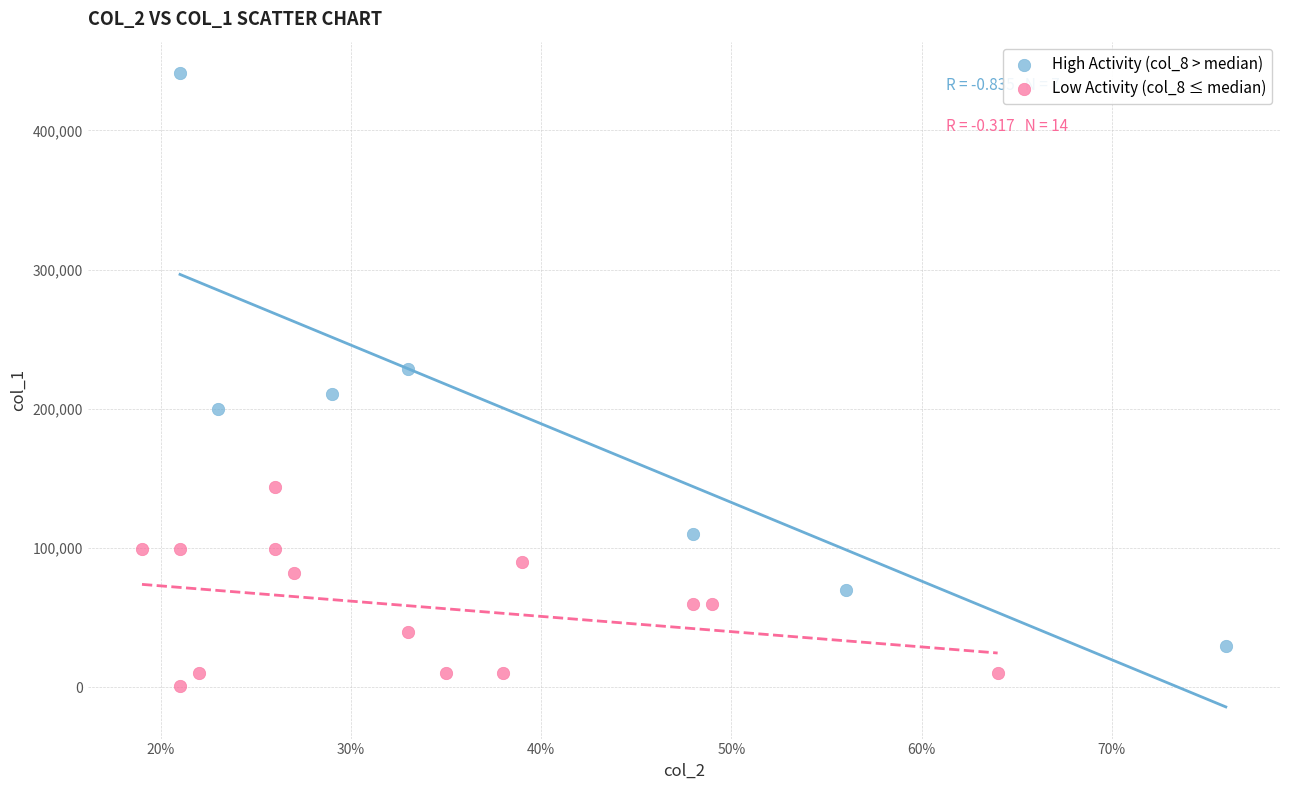

Which series reaches the minimum Y coordinate?

Low Activity (col_8 ≤ median)